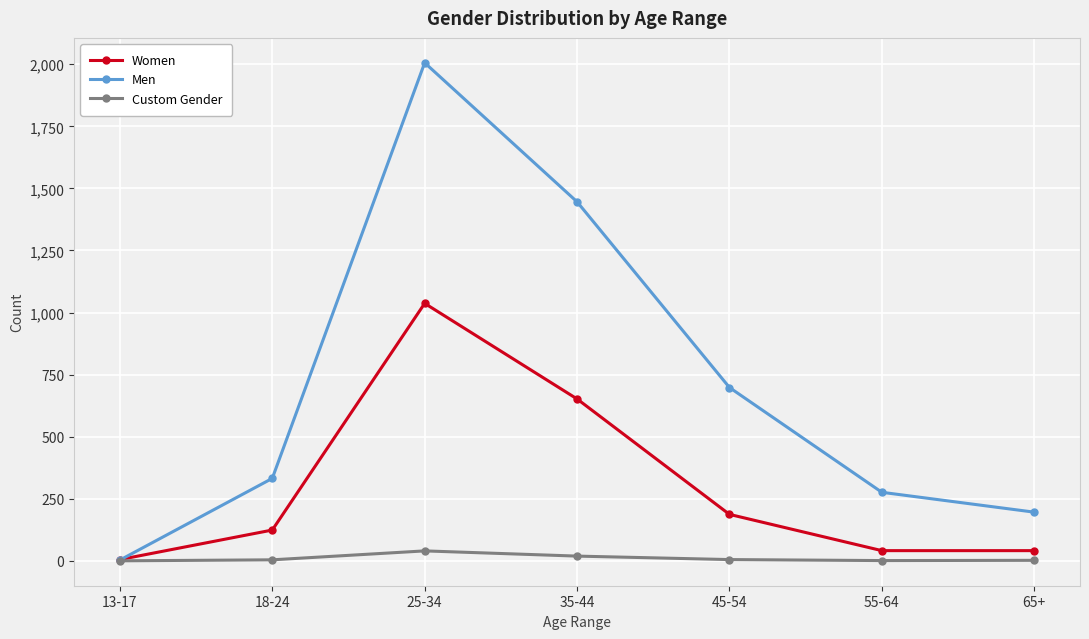

Does the chart display data point markers on the line(s)?

Yes